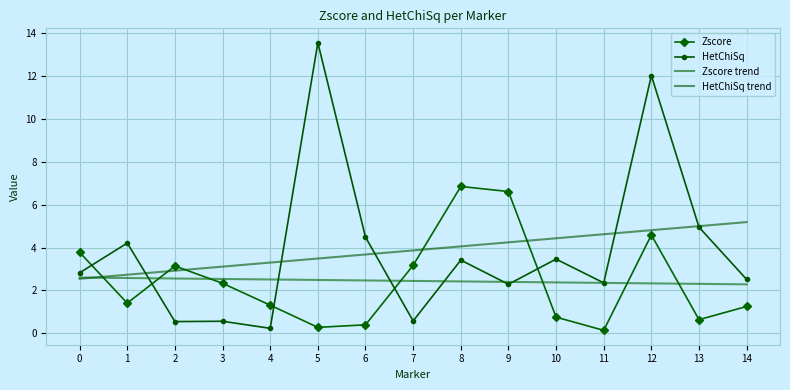

The value of HetChiSq trend at 11 is 4.6. True or false?

True